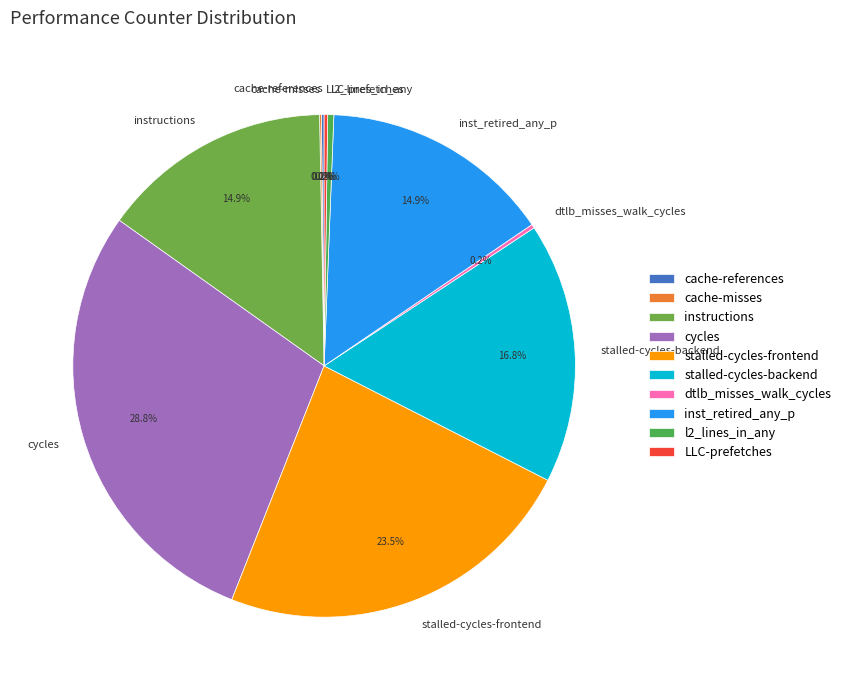

Does instructions account for over 50% of the chart?

No